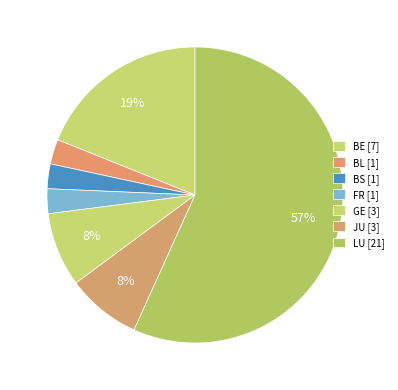

Is JU the majority of the pie?

No